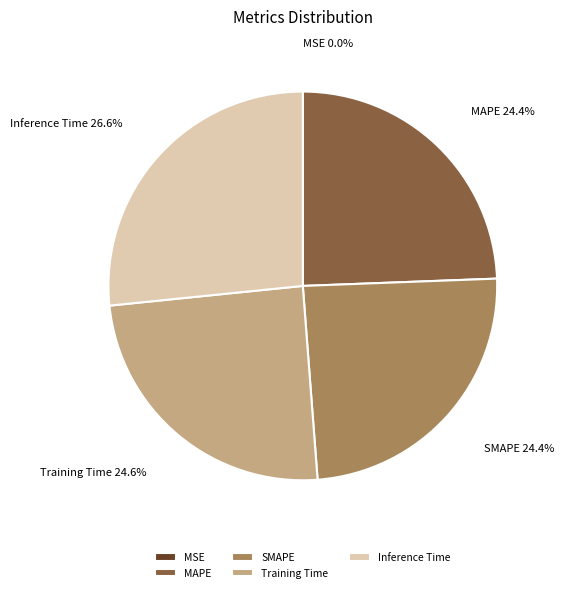

Between Inference Time and MAPE, which is larger?

Inference Time